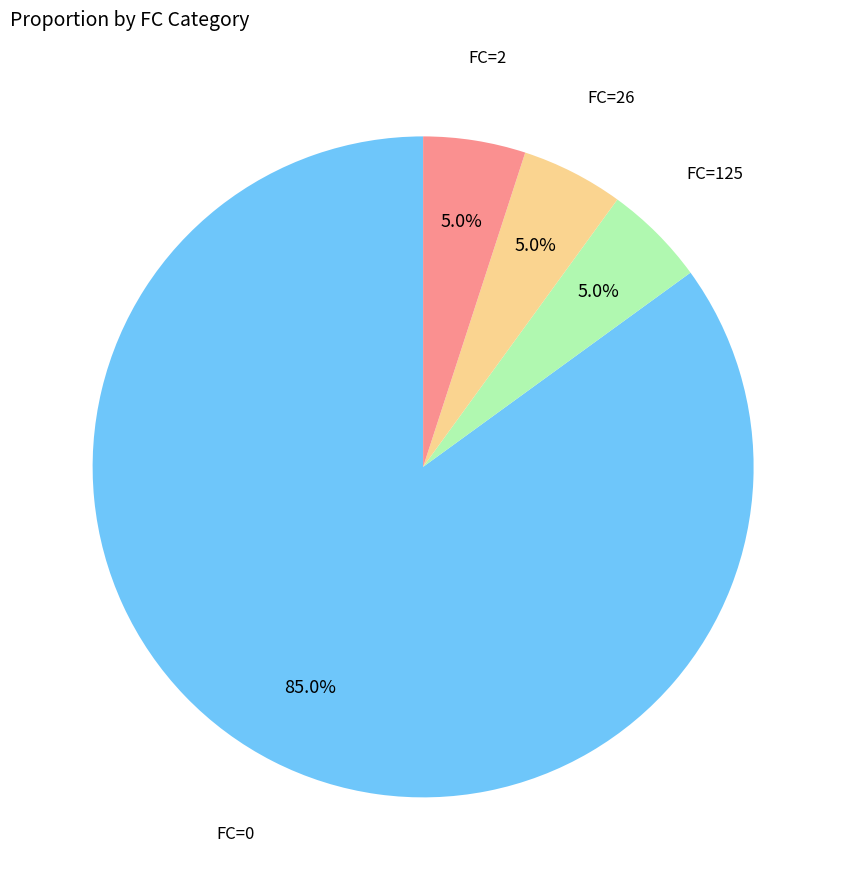

Does any single category account for the majority?

Yes